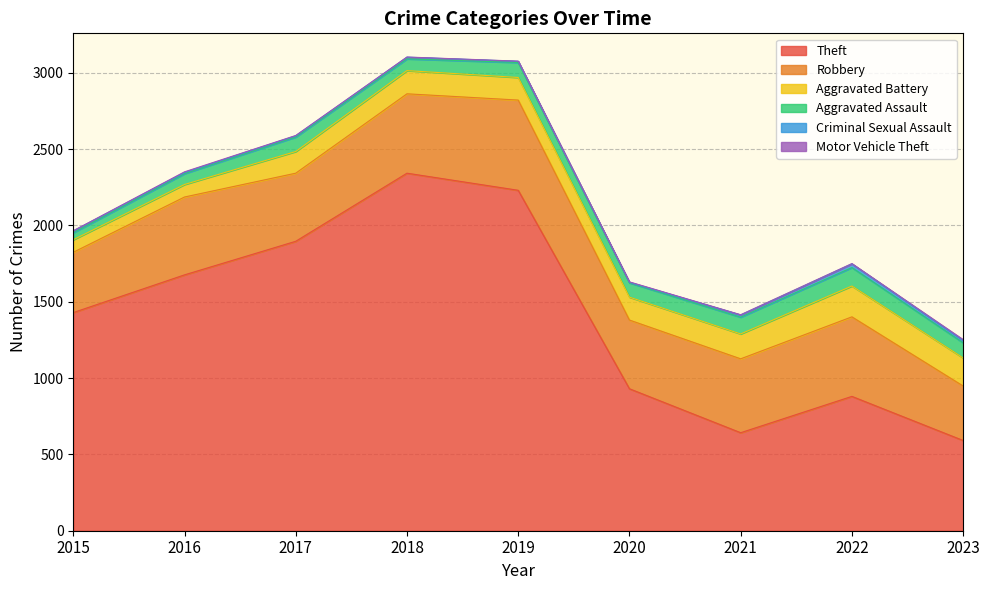

What are all the series names shown in the legend?

Theft, Robbery, Aggravated Battery, Aggravated Assault, Criminal Sexual Assault, Motor Vehicle Theft